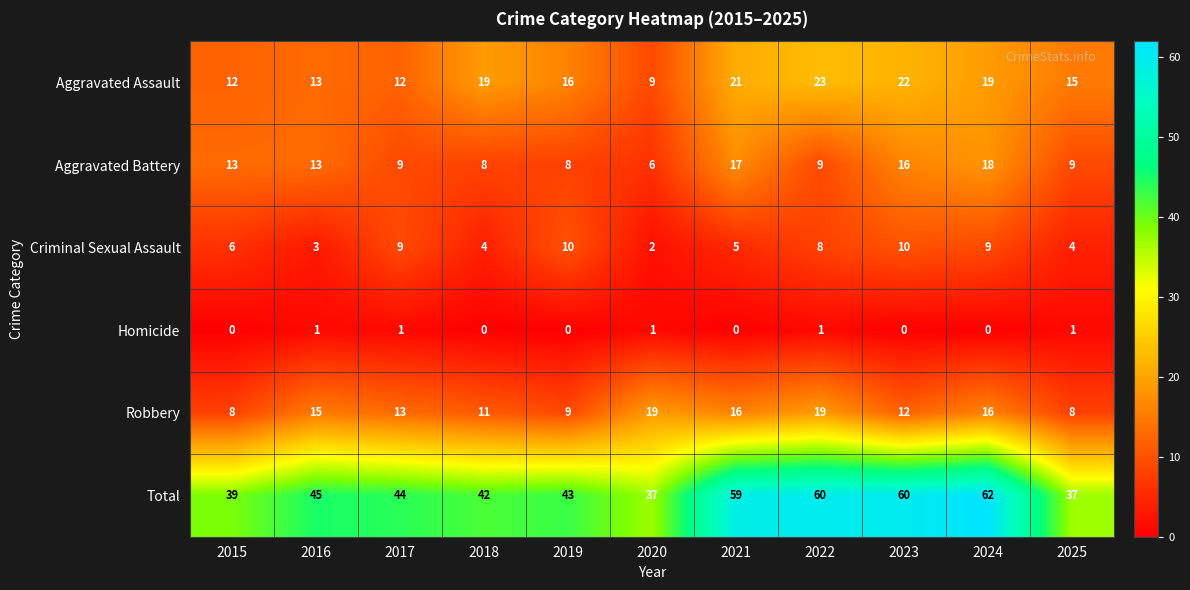

Between 2017 and 2022, which series saw the biggest shift?

Total